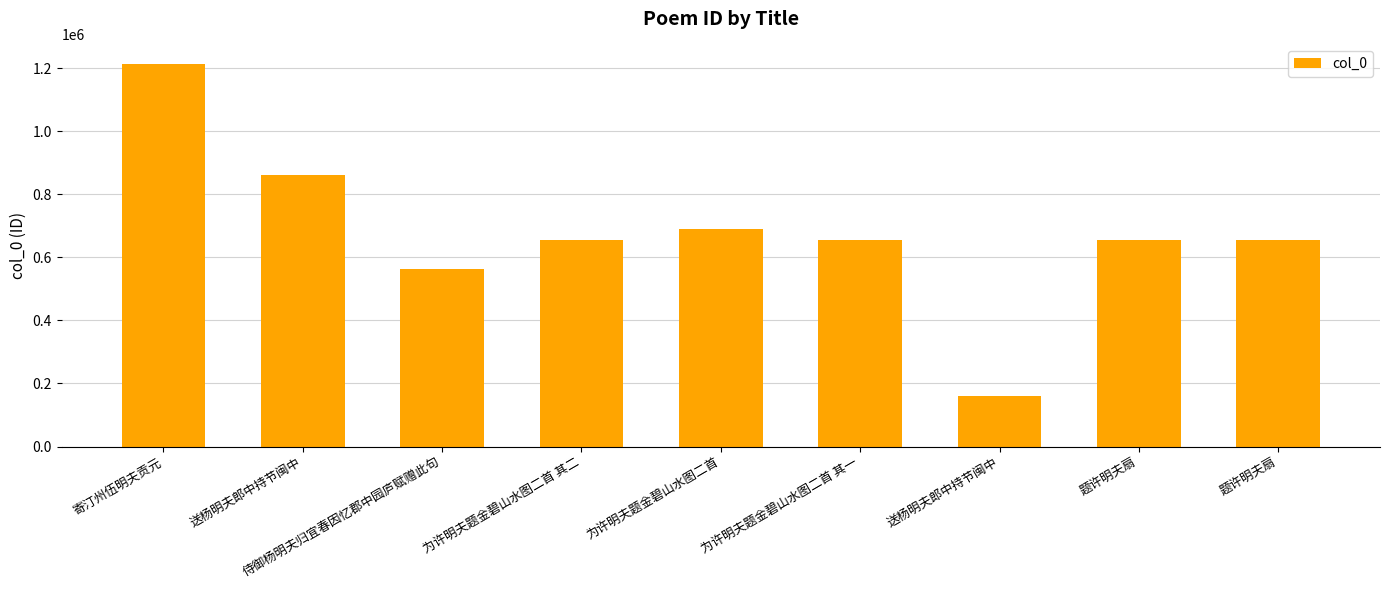

Between 为许明夫题金碧山水图二首 and 题许明夫扇, which is larger?

为许明夫题金碧山水图二首